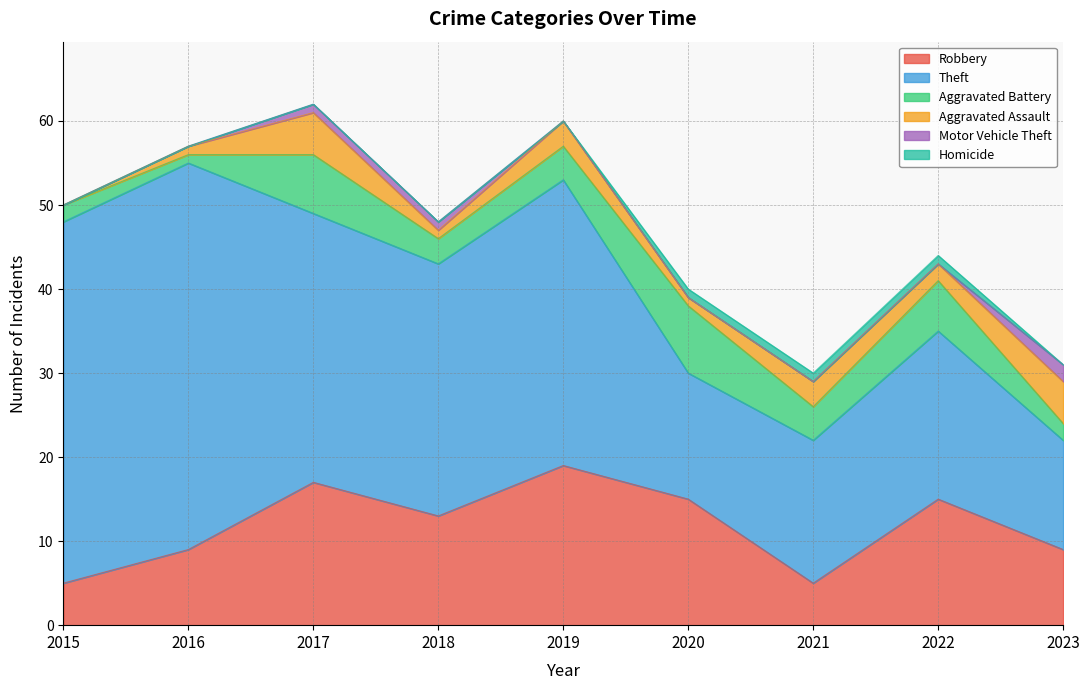

What is the approximate value of Homicide at 2022?

1